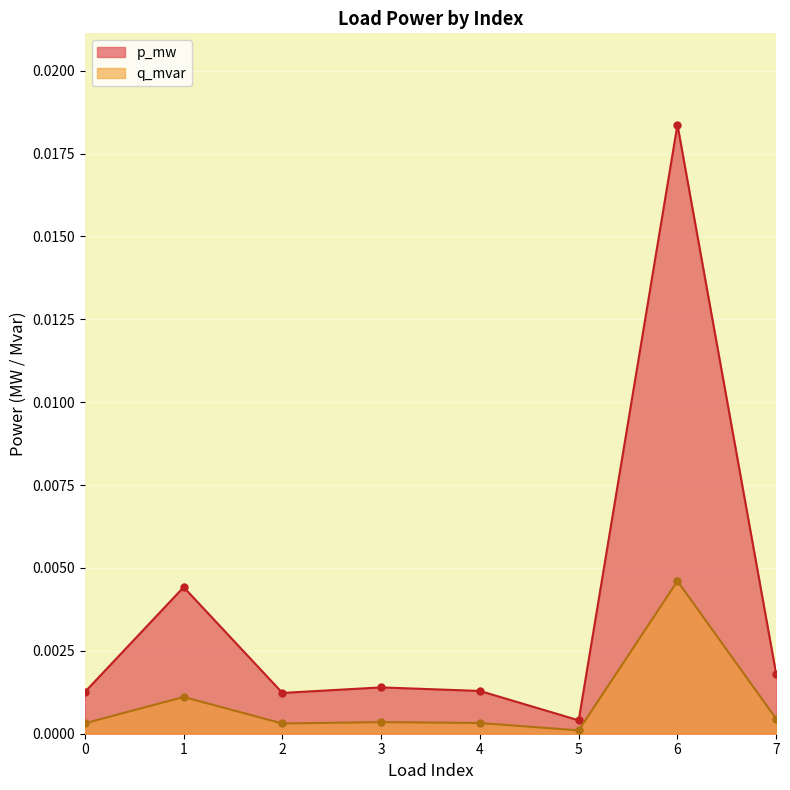

Which series has the largest total across all categories?

p_mw